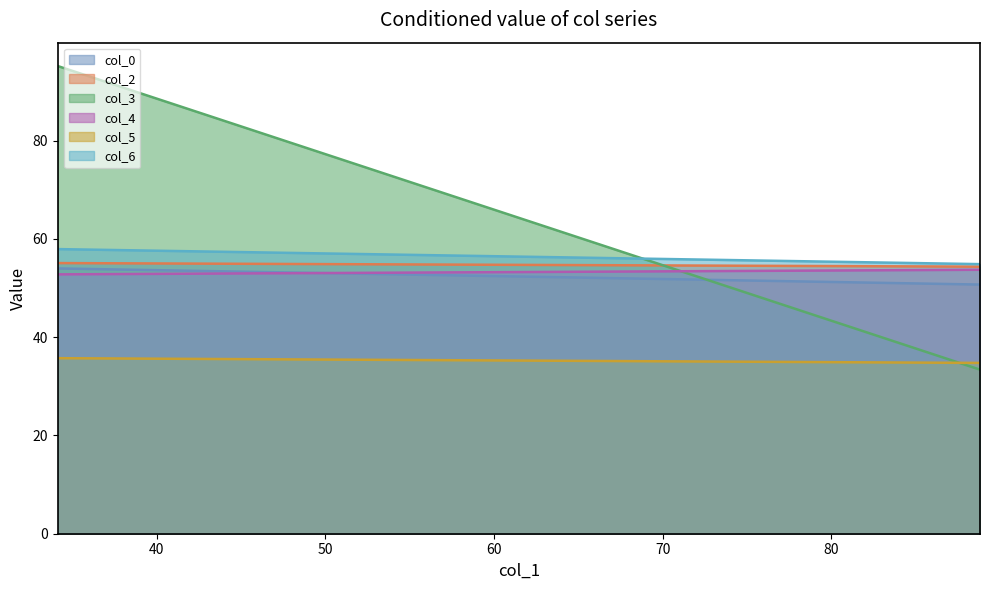

Count the number of categories in the chart.

300